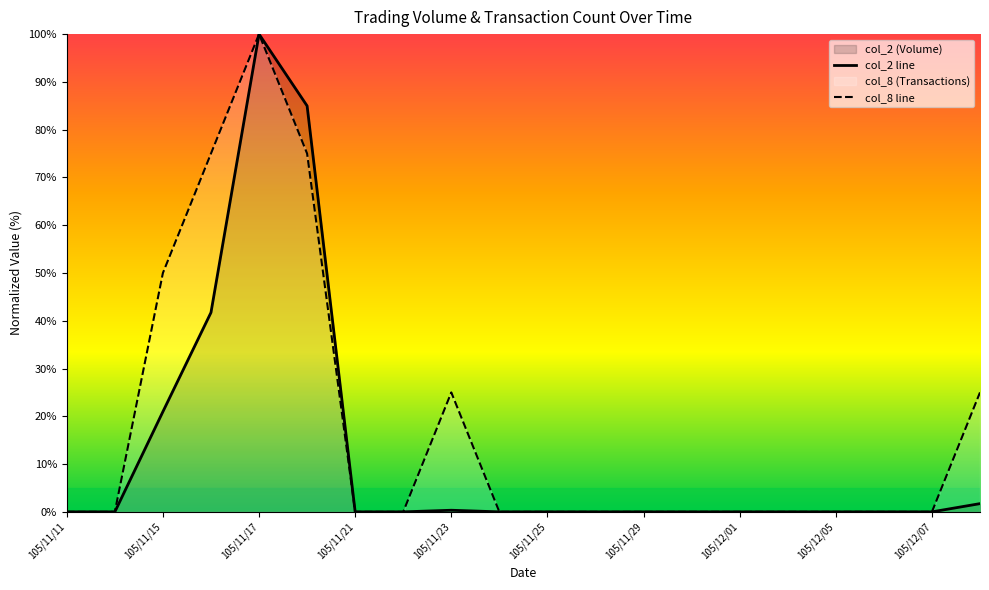

The value of col_2 line at 105/11/21 is 0.0. True or false?

True